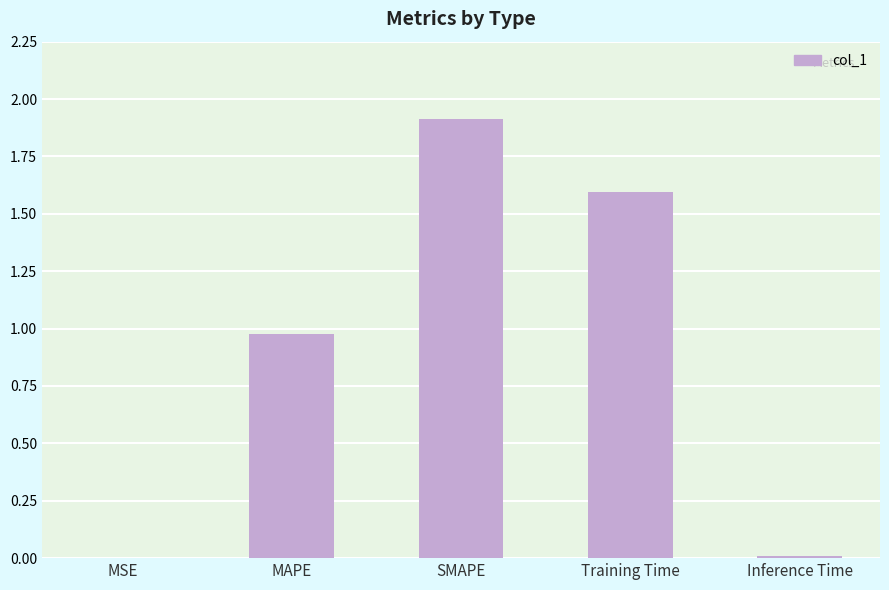

The value at Inference Time is 0.0. True or false?

True